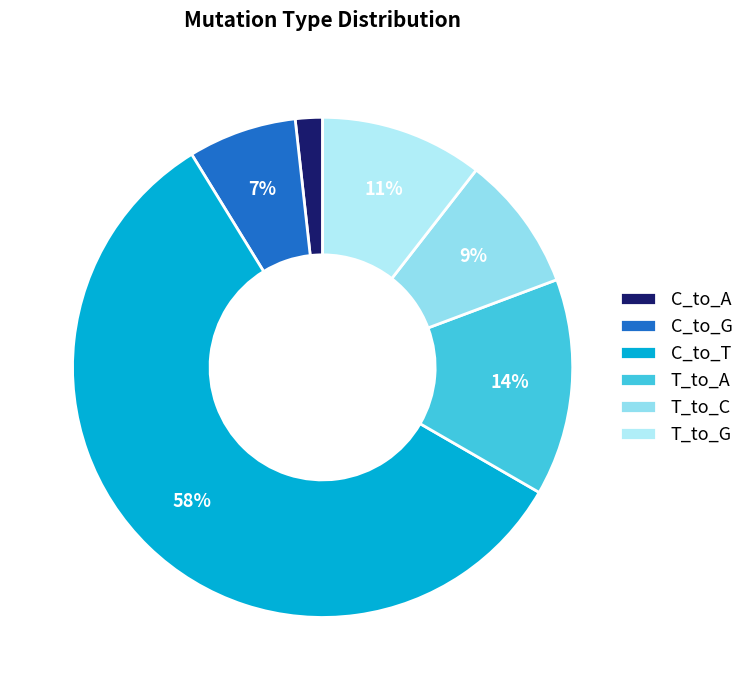

Is it true that T_to_G is 25% of the pie?

False